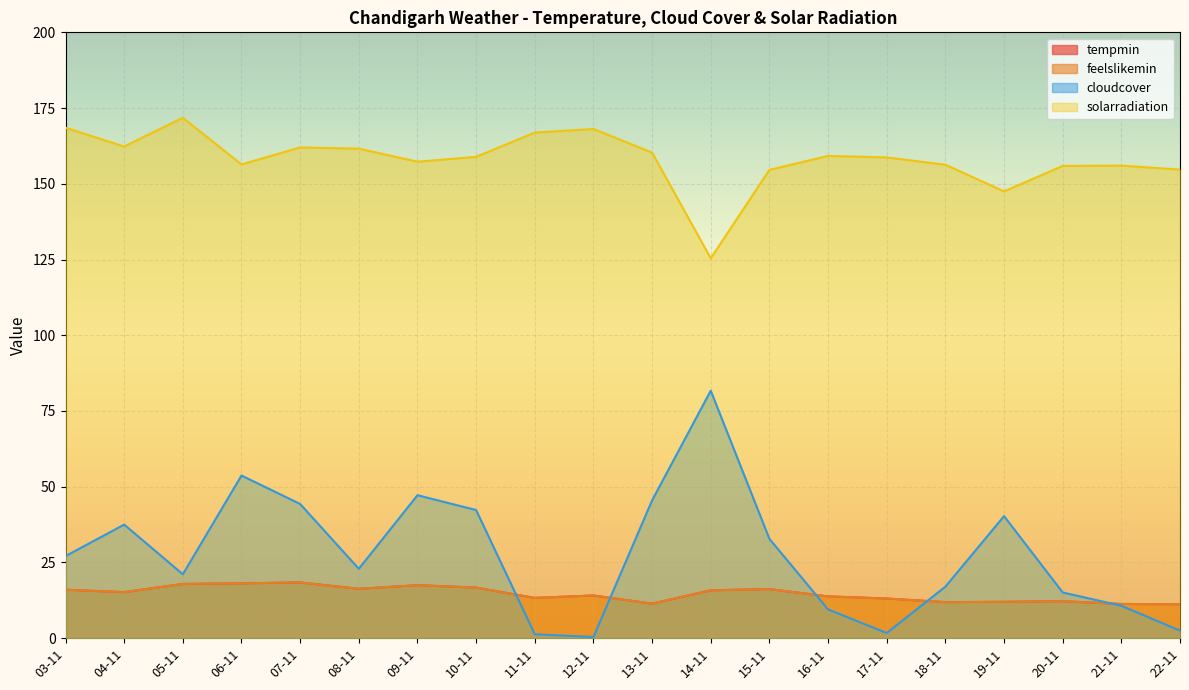

How many intersections are there between feelslikemin and cloudcover?

5